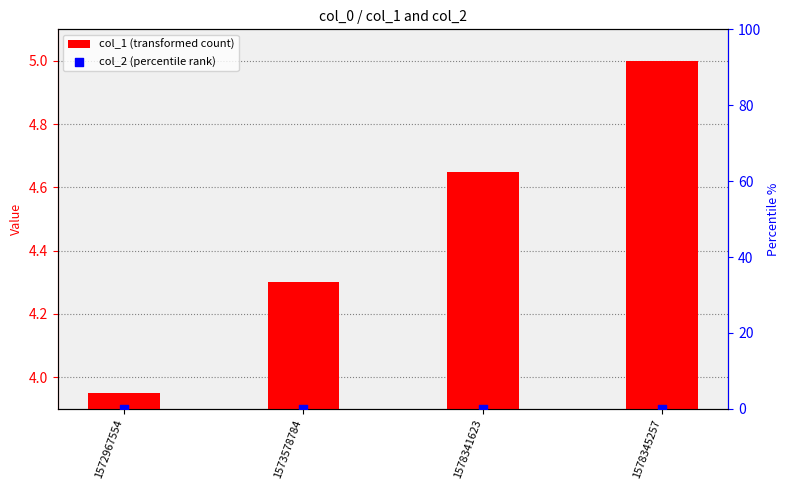

Is the value of col_2 (percentile rank) at 1572967554 greater than the value of col_1 (transformed count) at 1578341623?

No